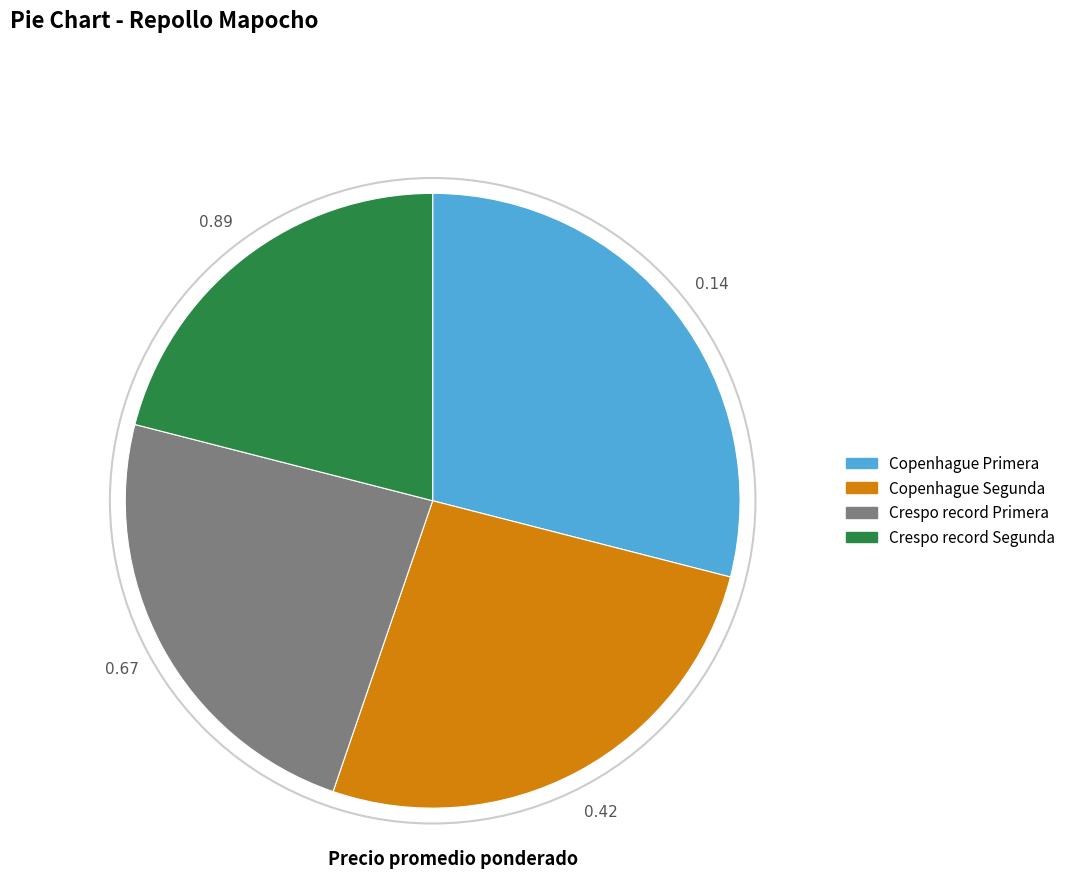

What is the ratio of the value at Crespo record Primera to the value at Copenhague Primera?

0.8